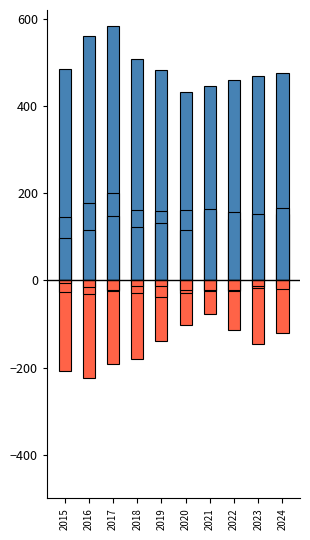

Reading left to right, extract all data points from this chart.

Total: 484	561	584	507	482	432	445	459	469	476
Aggravated Battery: 146	177	200	162	159	162	158	141	139	152
Aggravated Assault: 98	115	147	122	132	116	163	156	153	166
Robbery: -208	-223	-191	-181	-140	-102	-77	-114	-147	-121
Criminal Sexual Assault: -27	-31	-24	-29	-38	-30	-24	-25	-18	-18
Homicide: -5	-15	-22	-13	-13	-22	-23	-23	-12	-19